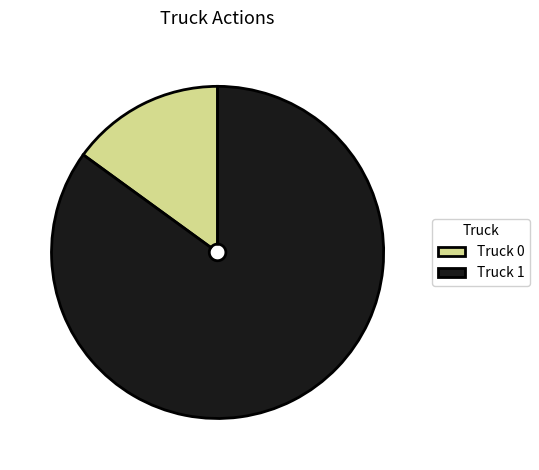

Which has a higher value, Truck 0 or Truck 1?

Truck 1